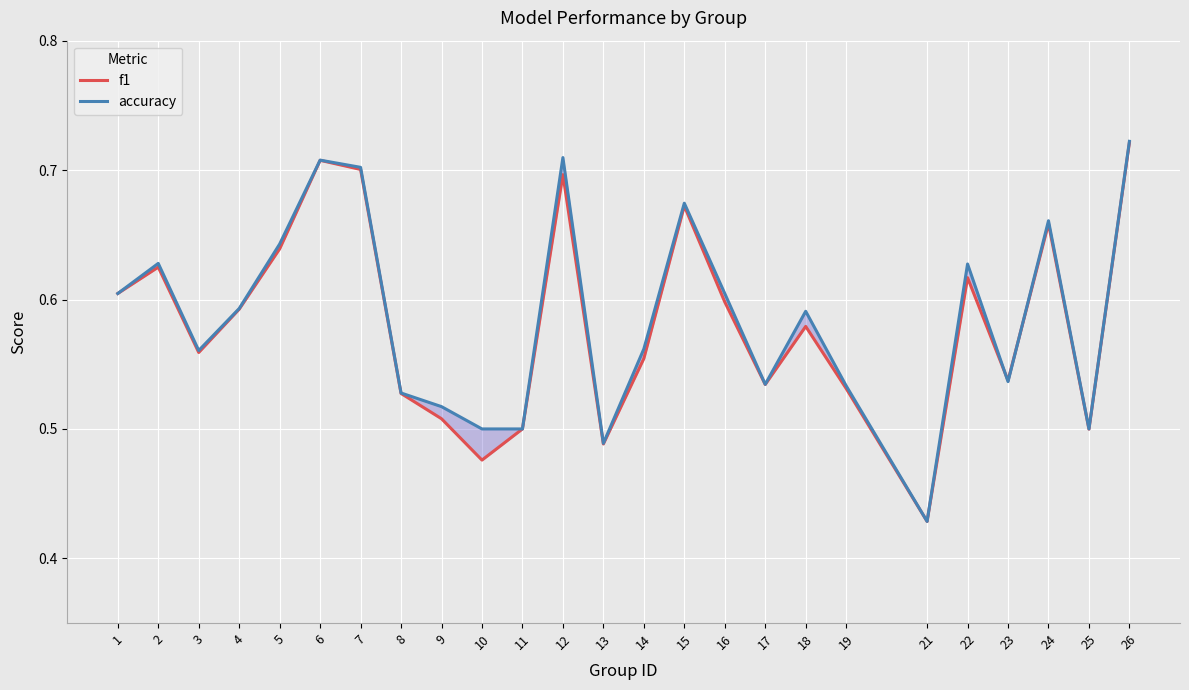

Reading left to right, list all the values displayed in this chart.

f1: 0.6	0.6	0.6	0.6	0.6	0.7	0.7	0.5	0.5	0.5	0.5	0.7	0.5	0.6	0.7	0.6	0.5	0.6	0.5	0.4	0.6	0.5	0.7	0.5	0.7
accuracy: 0.6	0.6	0.6	0.6	0.6	0.7	0.7	0.5	0.5	0.5	0.5	0.7	0.5	0.6	0.7	0.6	0.5	0.6	0.5	0.4	0.6	0.5	0.7	0.5	0.7